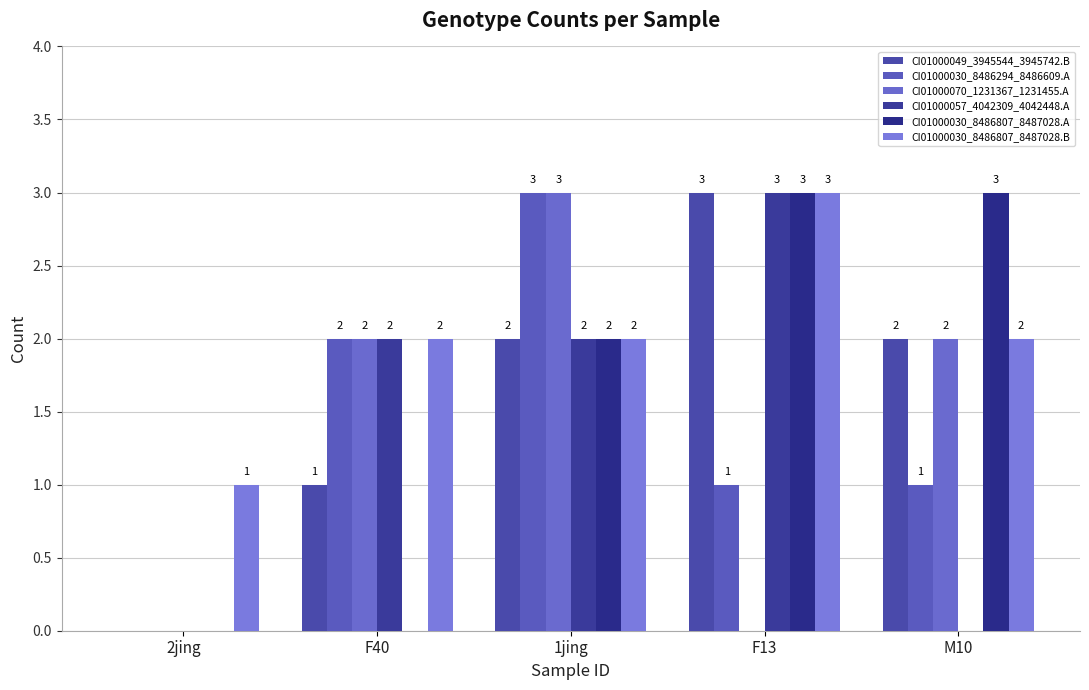

What is the maximum value for CI01000070_1231367_1231455.A?

3